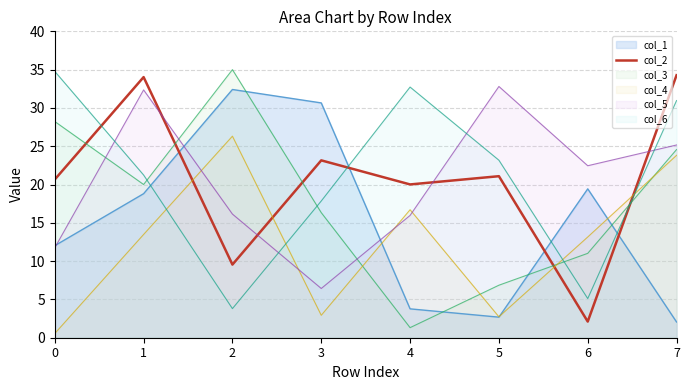

What is the change in value from 1 to 4?

-14.0